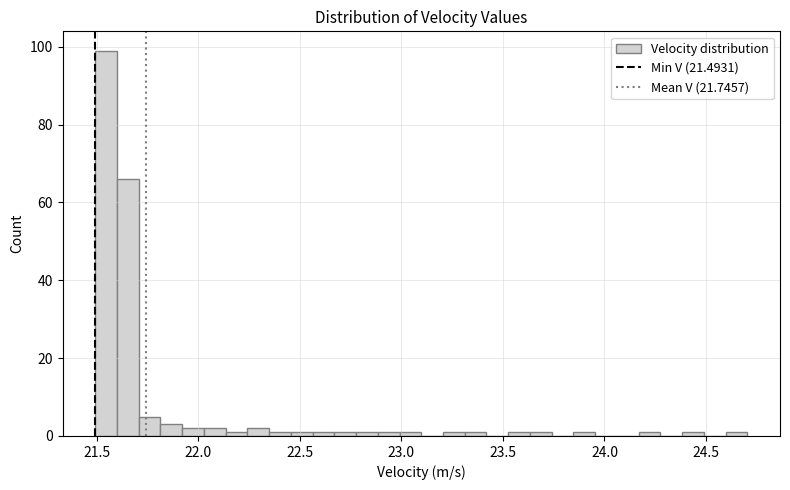

Around what value on the x-axis is the tallest bar? Give the approximate position of its centre, as read against the axis.

21.55